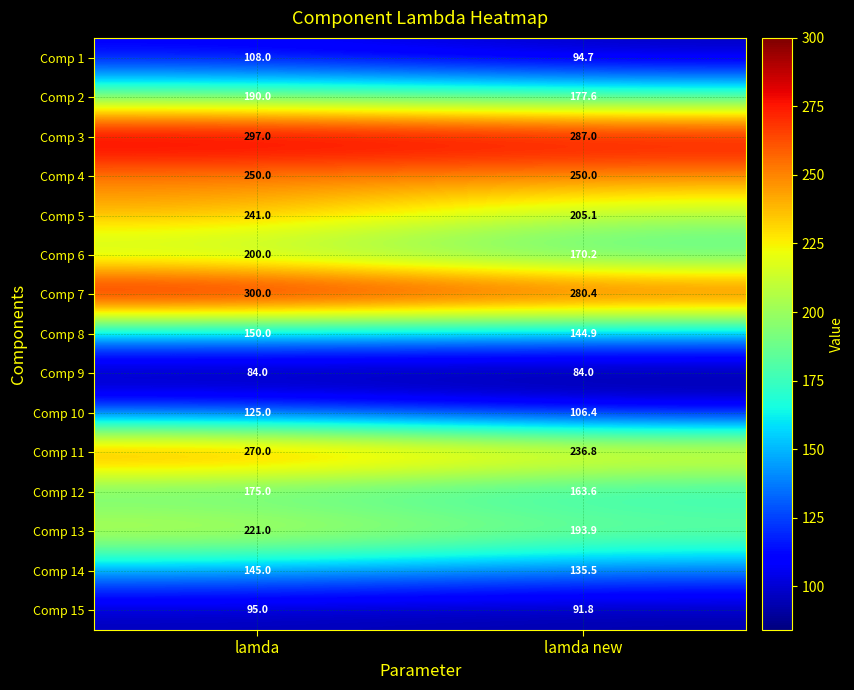

At lamda, list the series in order from smallest to largest.

Comp 9, Comp 15, Comp 1, Comp 10, Comp 14, Comp 8, Comp 12, Comp 2, Comp 6, Comp 13, Comp 5, Comp 4, Comp 11, Comp 3, Comp 7